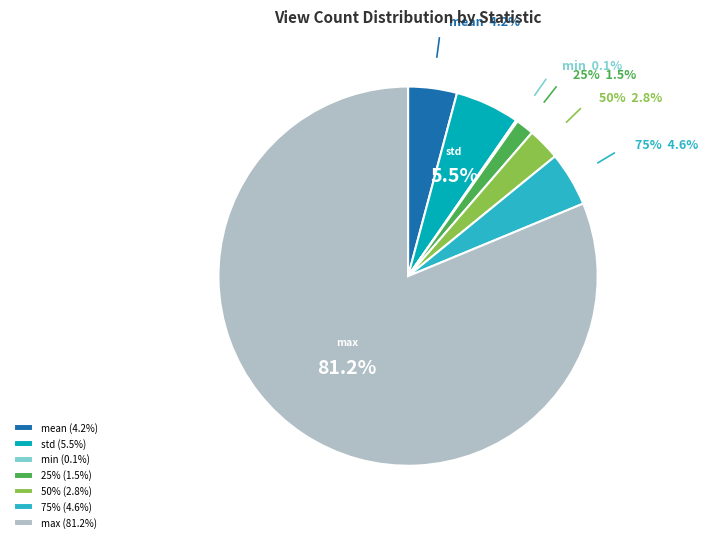

Does any single category account for the majority?

Yes